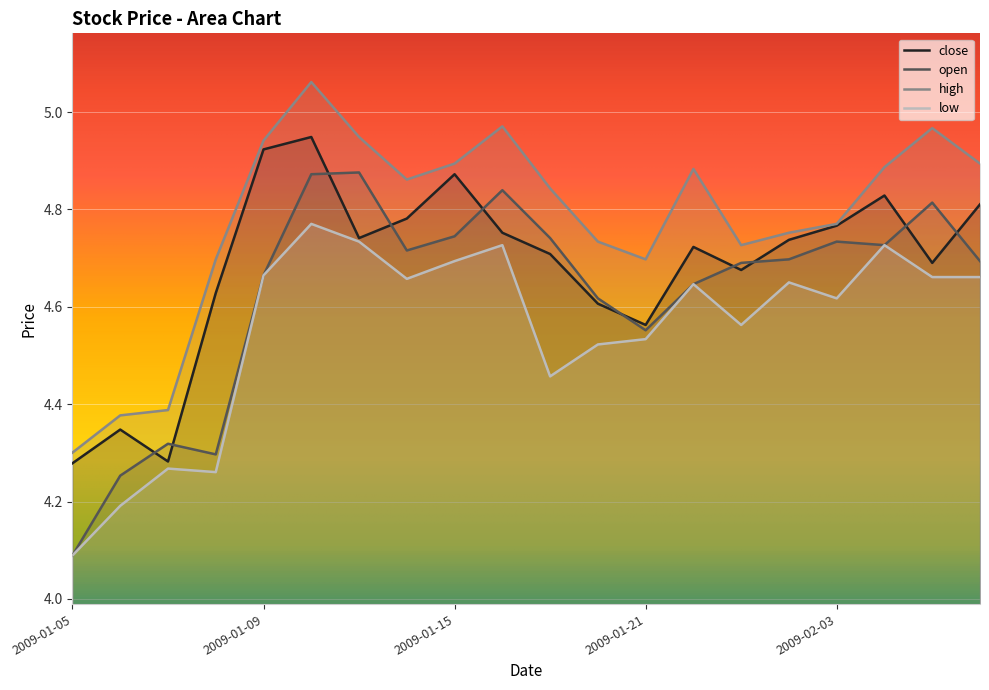

Between 2009-02-02 and 2009-02-06, which is larger?

2009-02-06